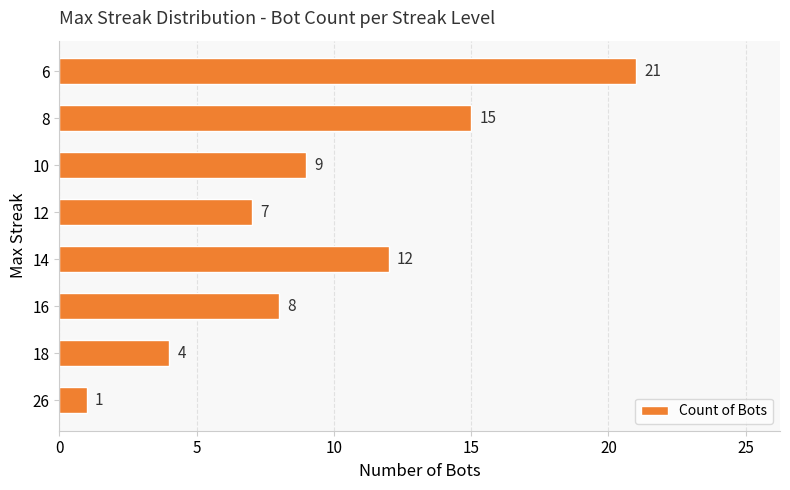

List the labels in order of value, largest first.

6, 8, 14, 10, 16, 12, 18, 26